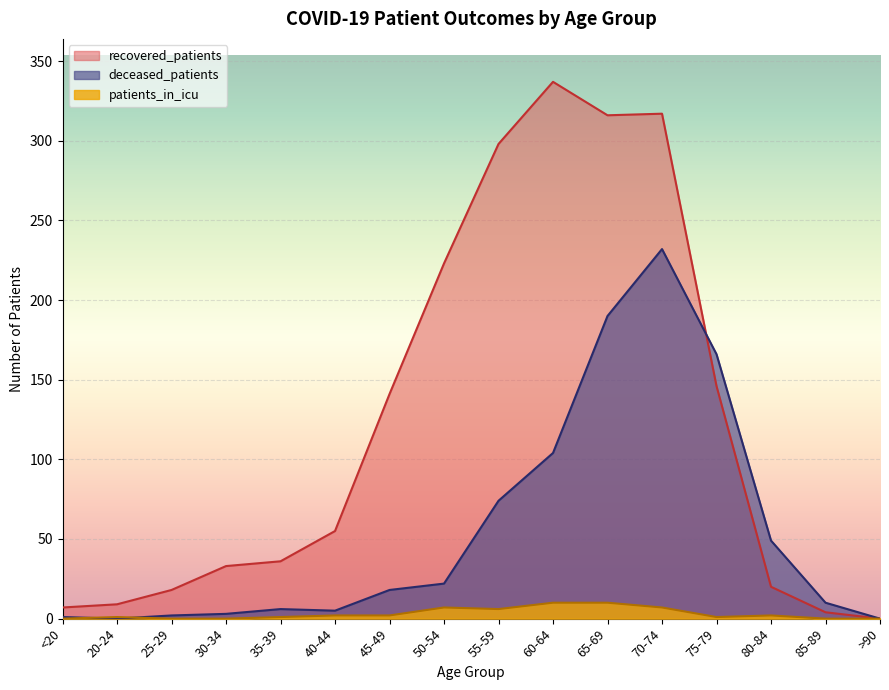

What is the sum of all patients_in_icu values?

49